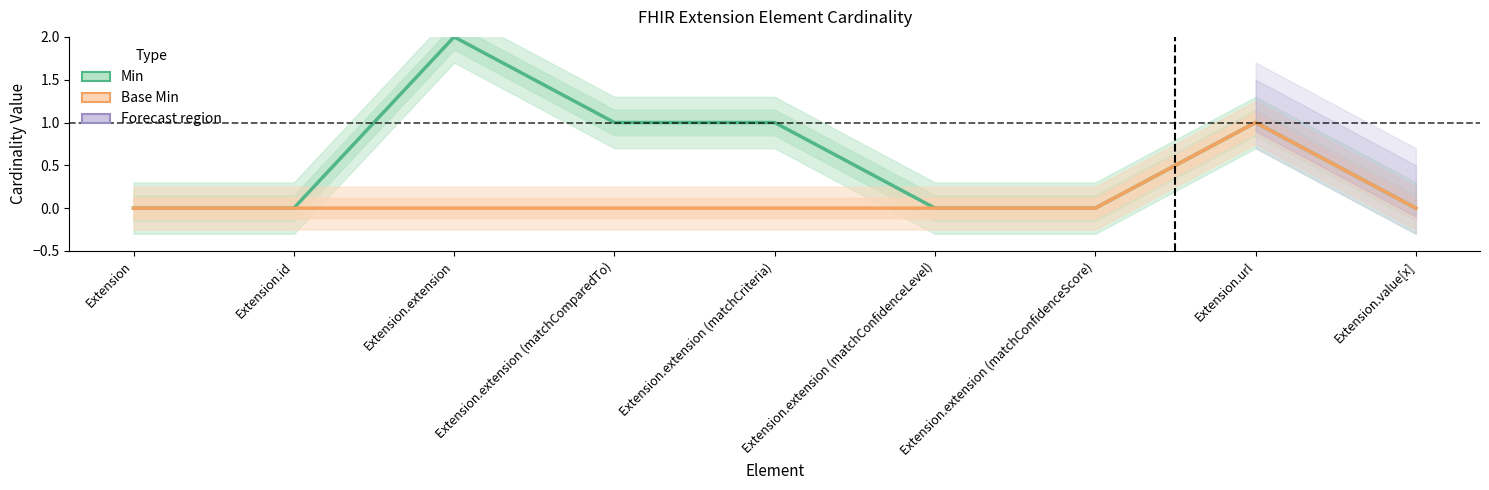

What position from the left is Extension.extension (matchConfidenceScore)?

7